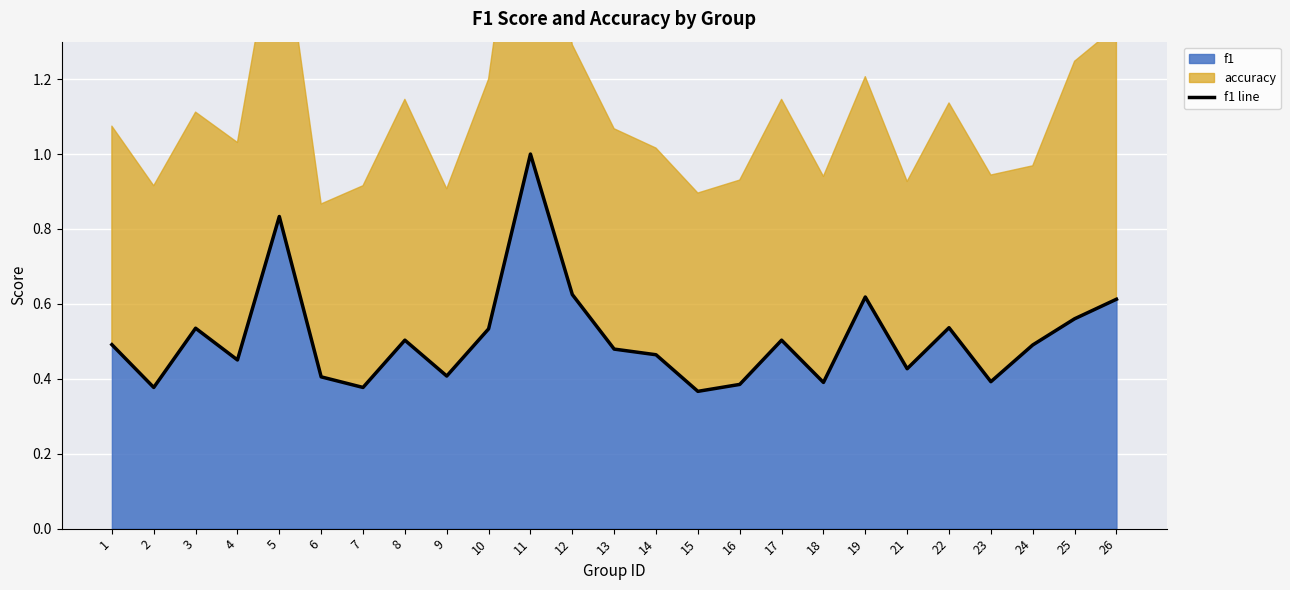

Count the values in the range 0 to 1.

25